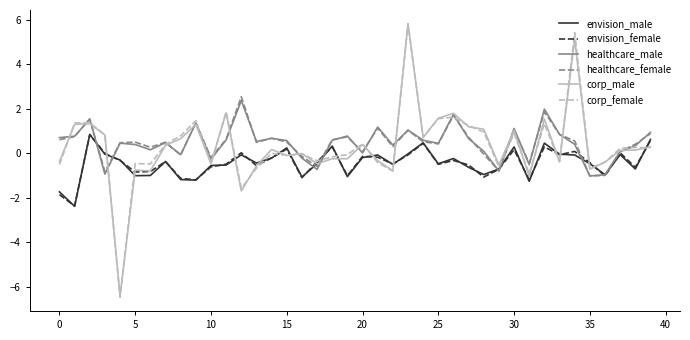

How many categories are shown in the chart?

40